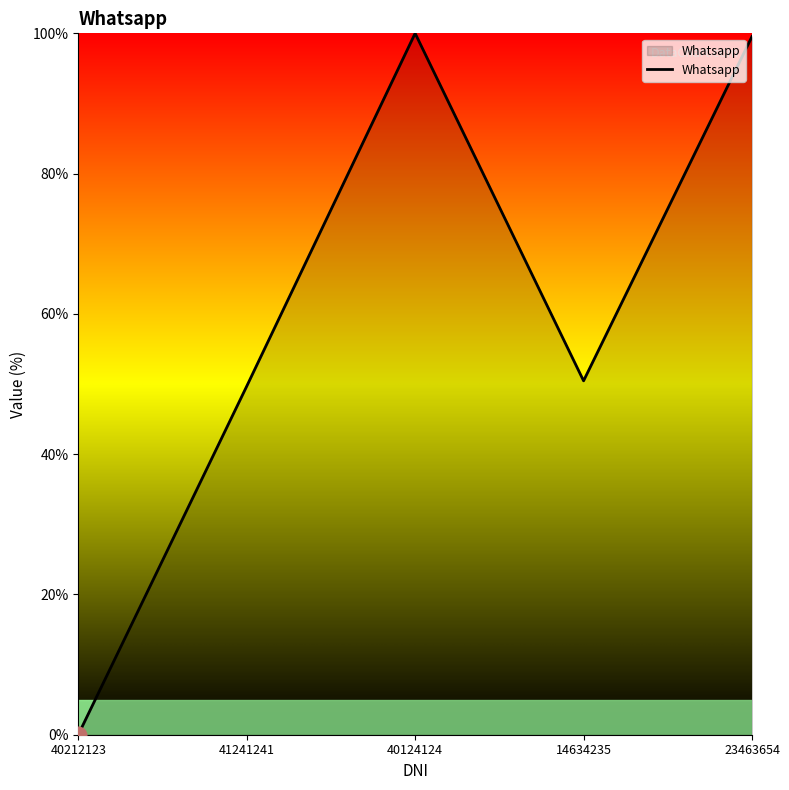

At which category does the chart reach its minimum across all series?

40212123